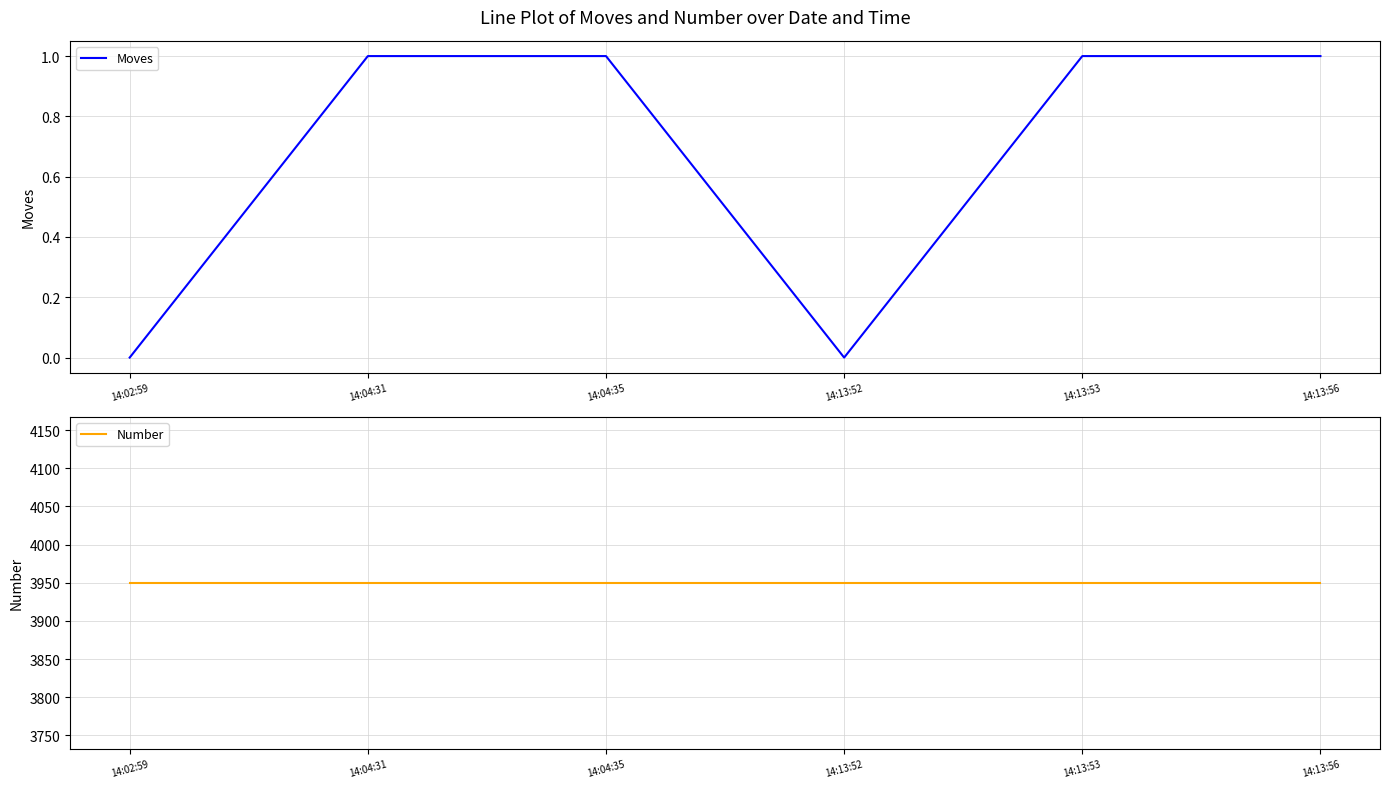

True or false: Number and Moves intersect in this chart.

False